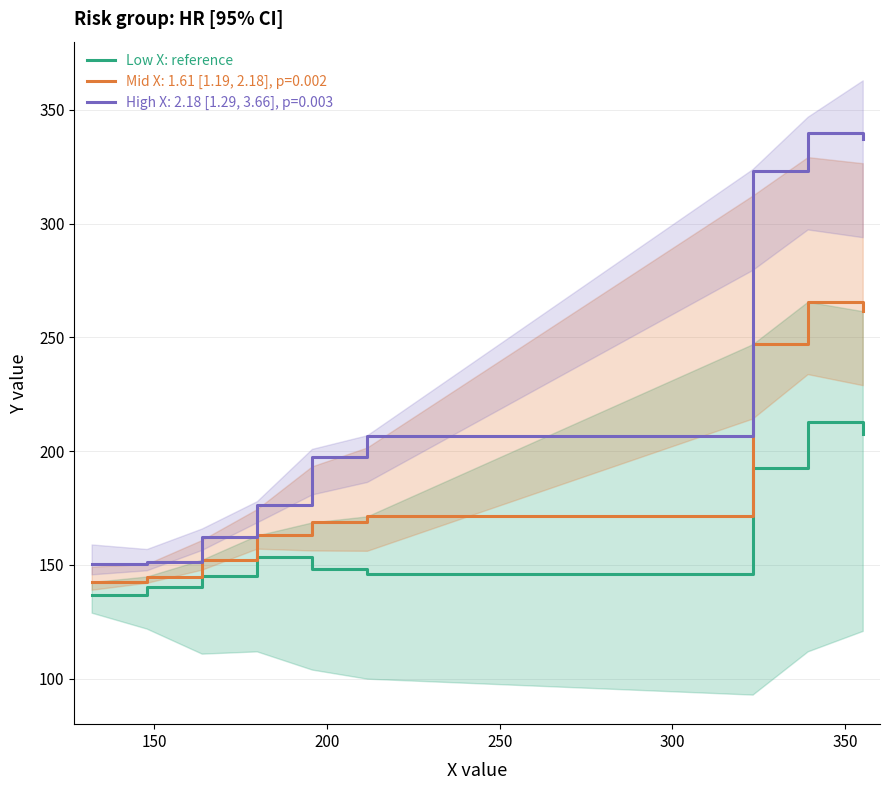

What is the sum of all values?

1482.2